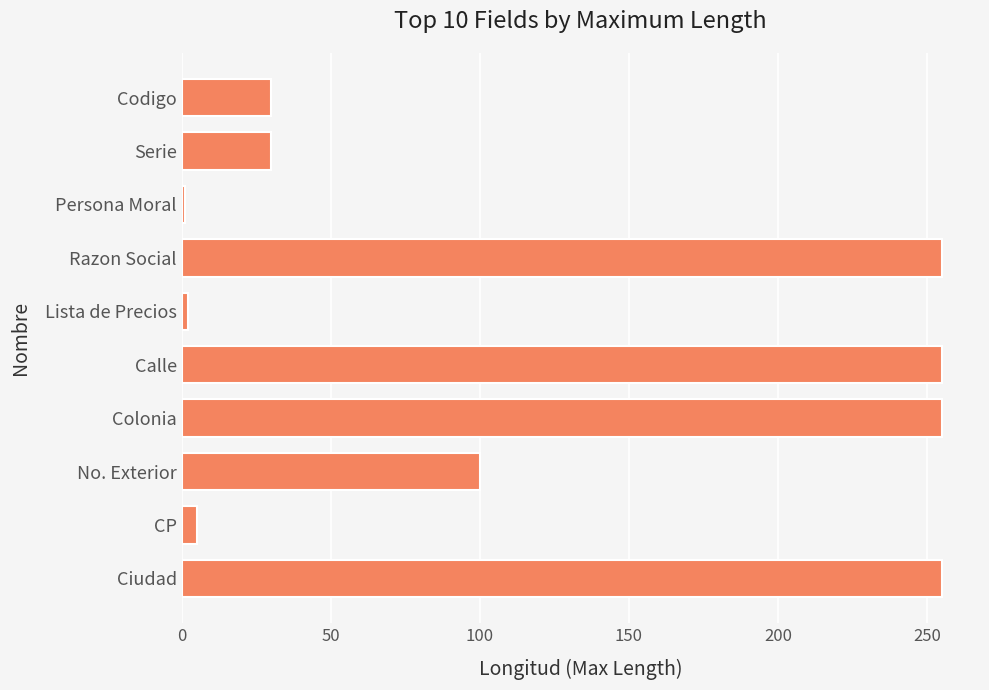

What is the sum of all values?

1188